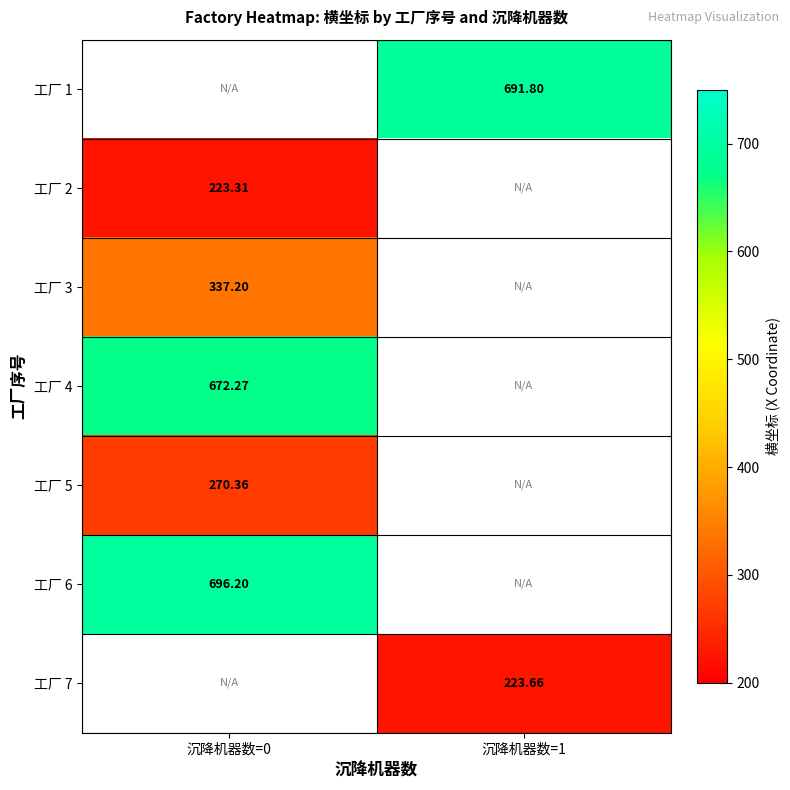

What is the sum of the 工厂 6 values at 沉降机器数=0 and 沉降机器数=1?

696.2